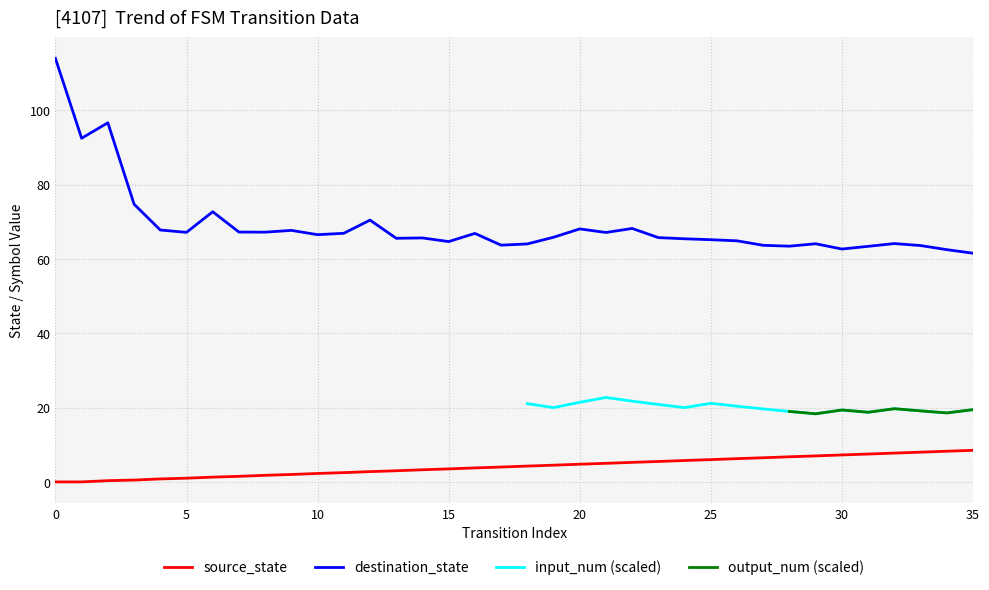

Where is the first local minimum for destination_state?

1